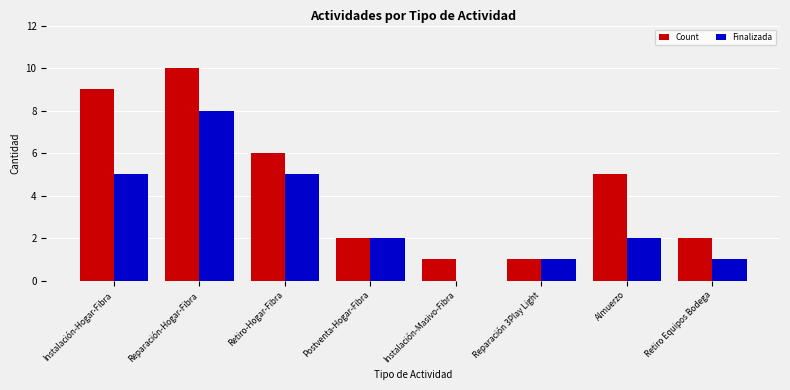

Reading left to right, what are all the values shown in this chart?

Count: Instalación-Hogar-Fibra=9	Reparación-Hogar-Fibra=10	Retiro-Hogar-Fibra=6	Postventa-Hogar-Fibra=2	Instalación-Masivo-Fibra=1	Reparación 3Play Light=1	Almuerzo=5	Retiro Equipos Bodega=2
Finalizada: Instalación-Hogar-Fibra=5	Reparación-Hogar-Fibra=8	Retiro-Hogar-Fibra=5	Postventa-Hogar-Fibra=2	Instalación-Masivo-Fibra=0	Reparación 3Play Light=1	Almuerzo=2	Retiro Equipos Bodega=1